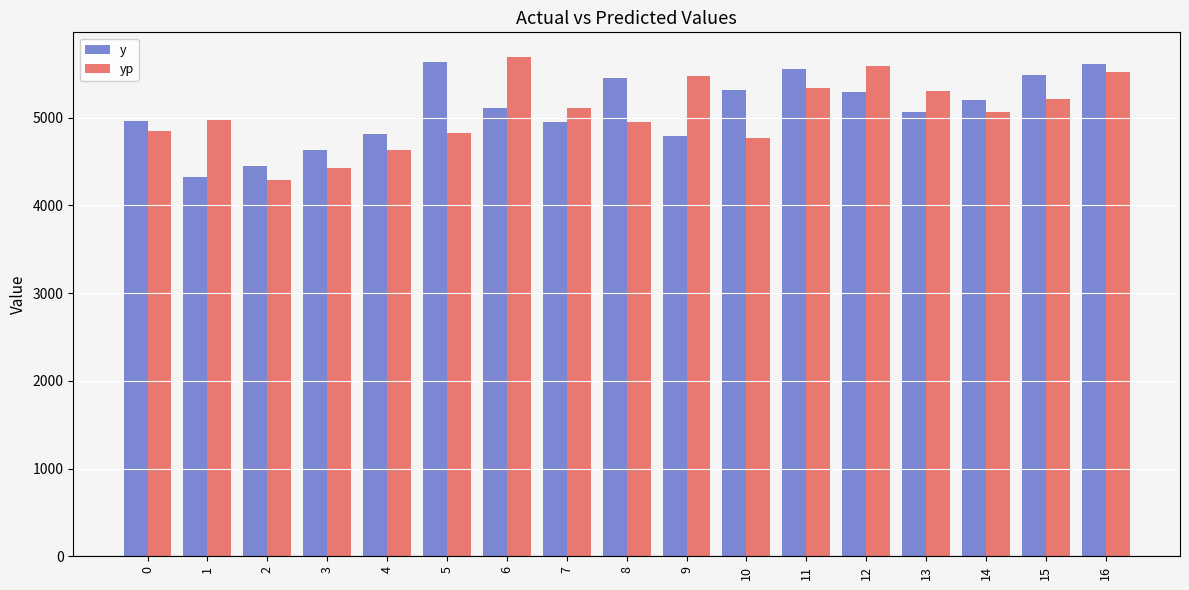

How many values in the y series are below 5115?

8